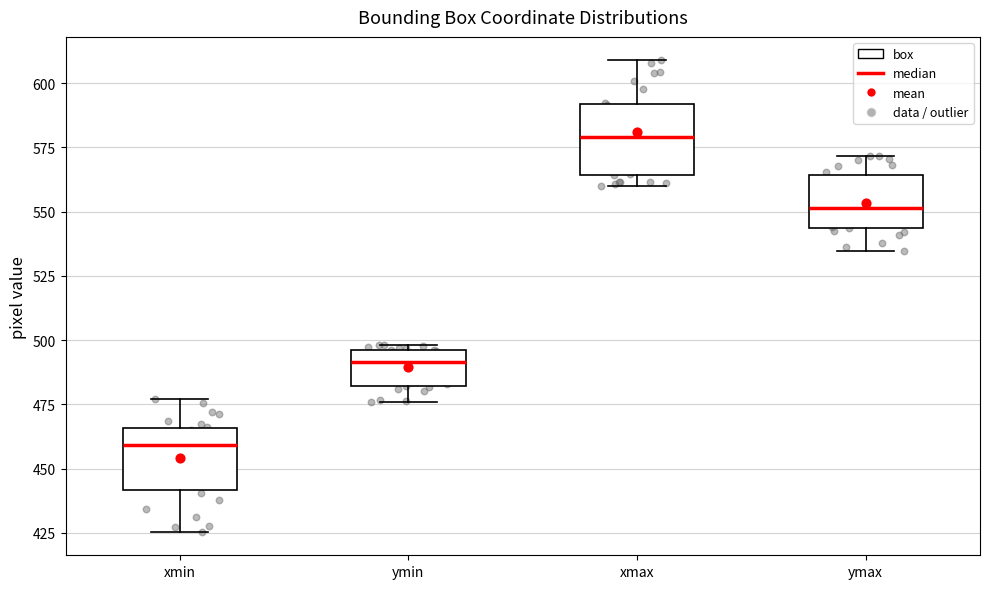

Where does the upper whisker of the box for xmin end on the y-axis? The values are not printed on the chart, so give them approximately, as read against the axis.

475